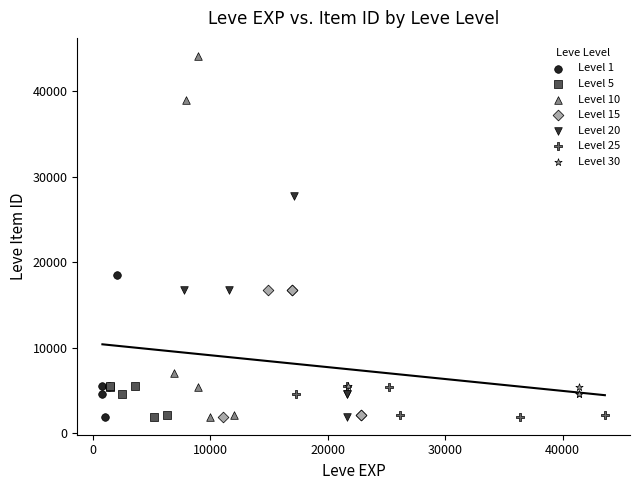

Which series has the widest spread of Y values?

Level 10